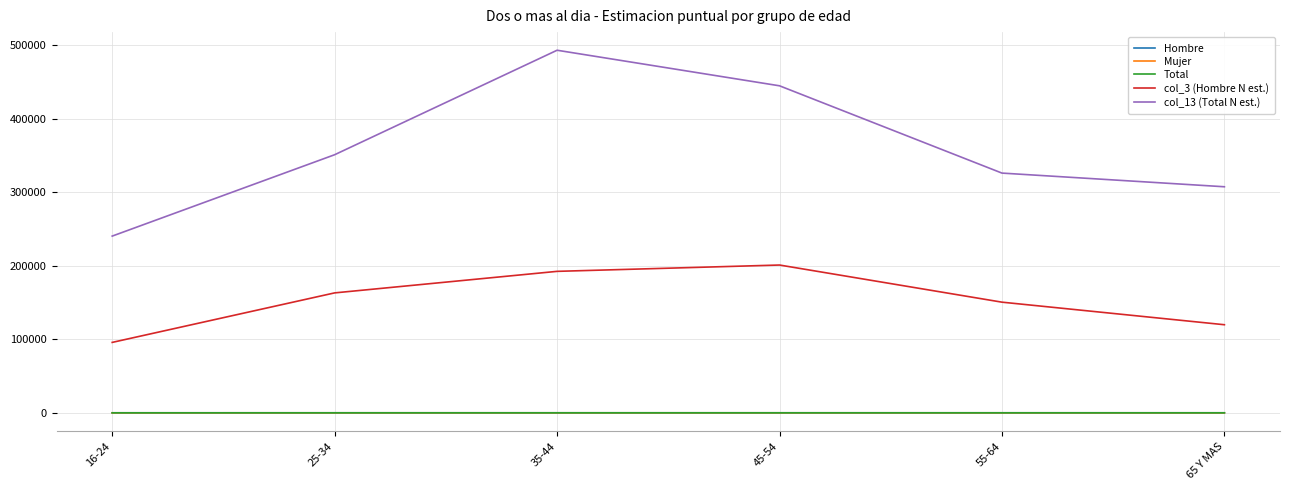

True or false: col_13 (Total N est.) and Total intersect in this chart.

False